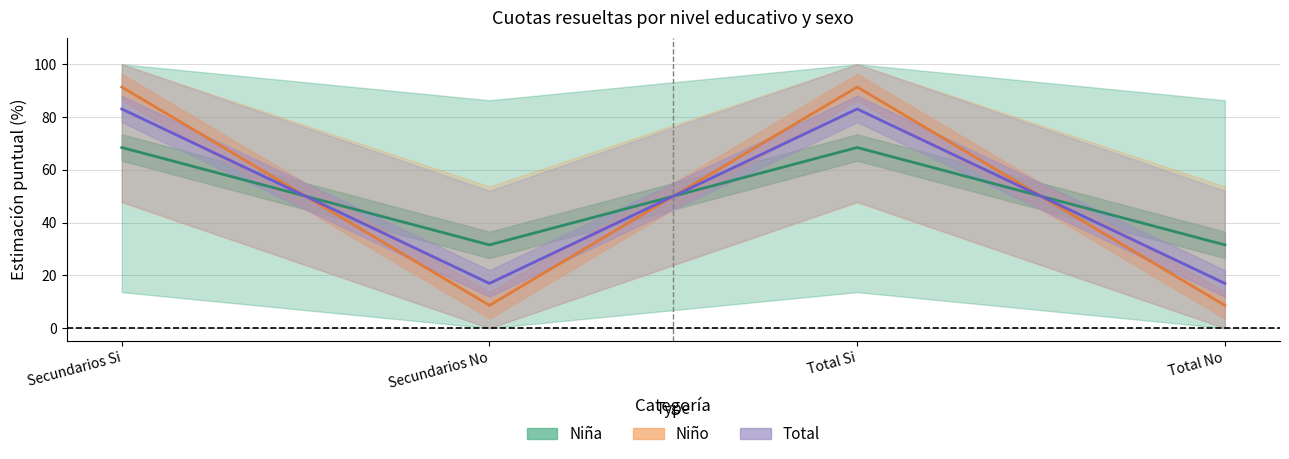

Is it true that Niño (Estimación) equals 91.4 at Secundarios Si?

True